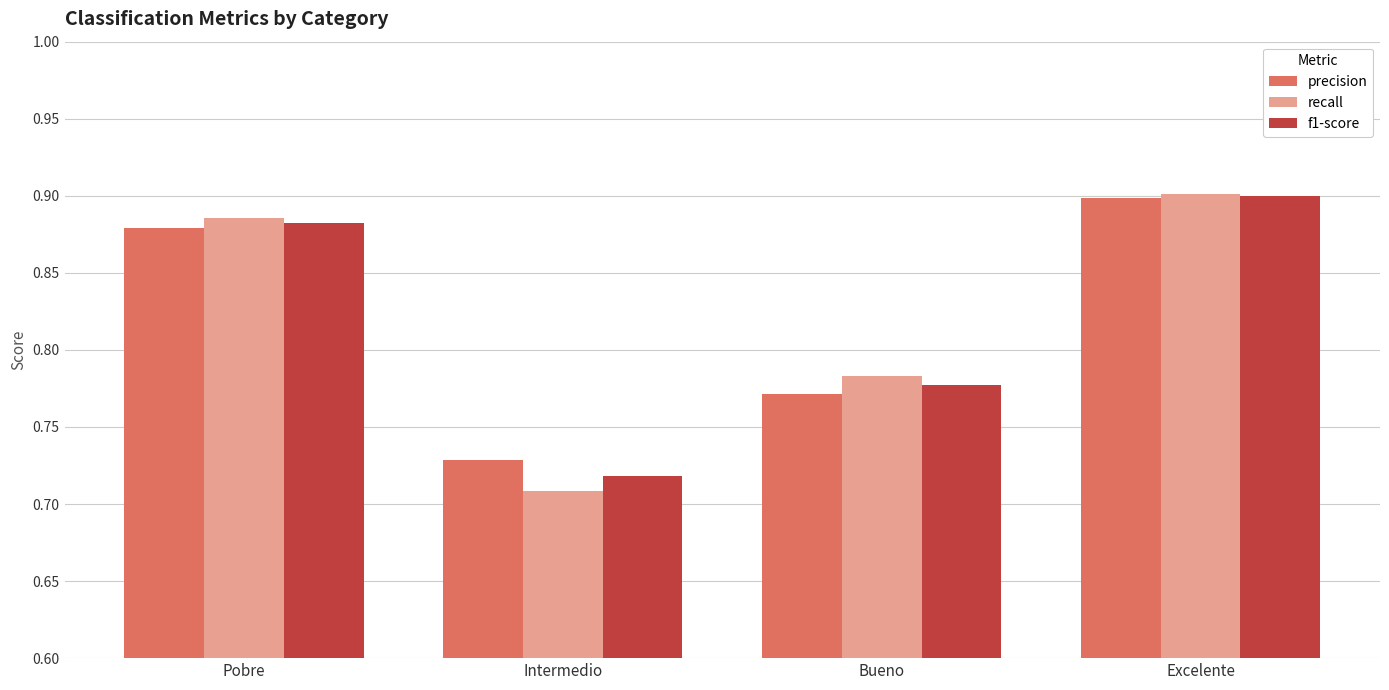

The precision series shows 1.2 at Bueno. True or false?

False